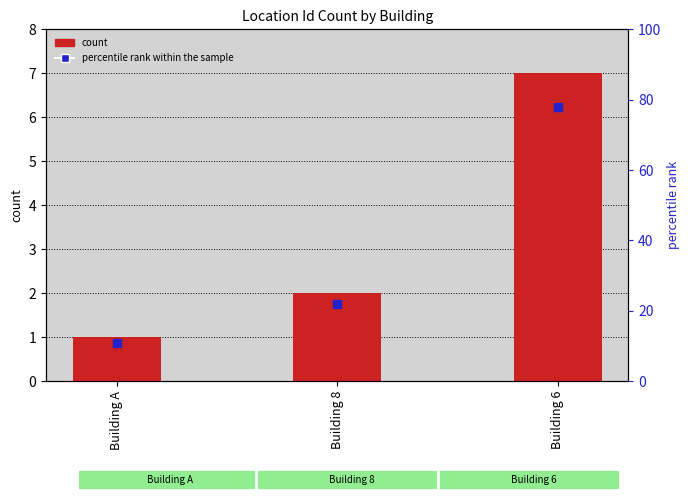

What is the total value across all series at Building 8?

24